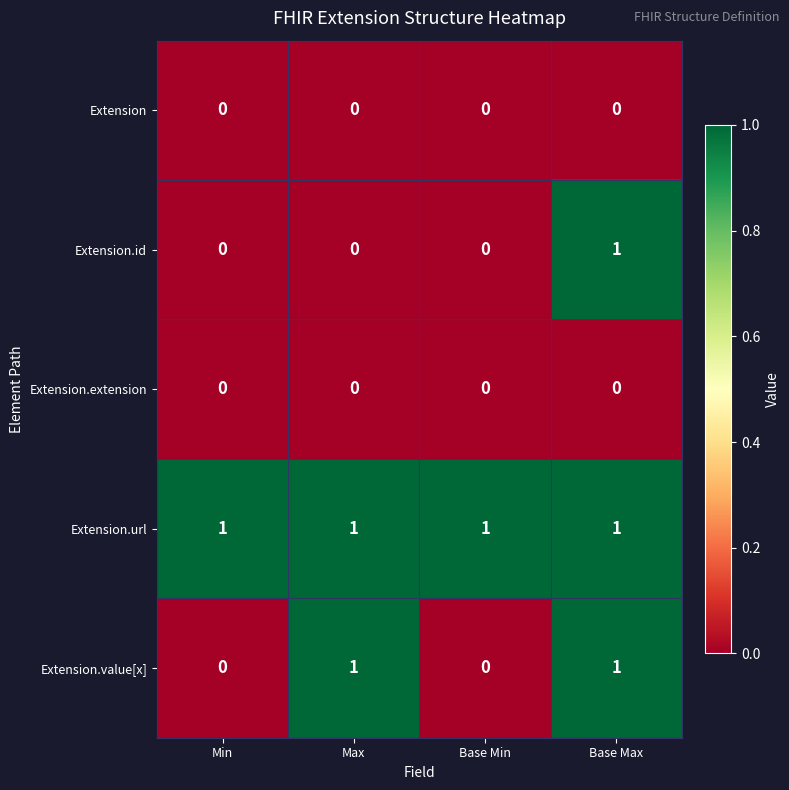

At how many categories does at least one series exceed 0?

4